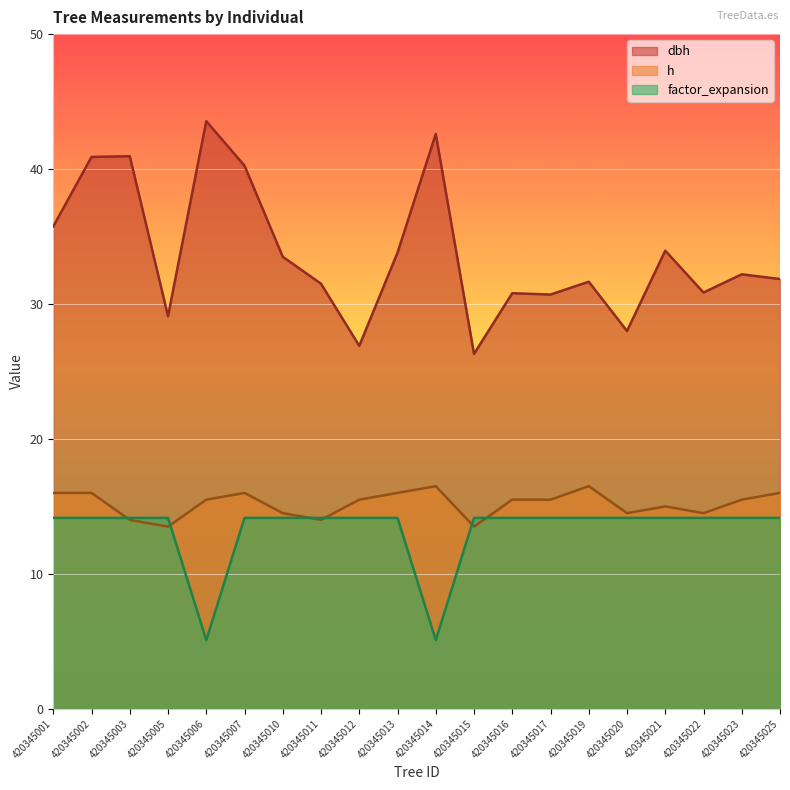

True or false: factor_expansion has more than 1 interior local peaks.

False